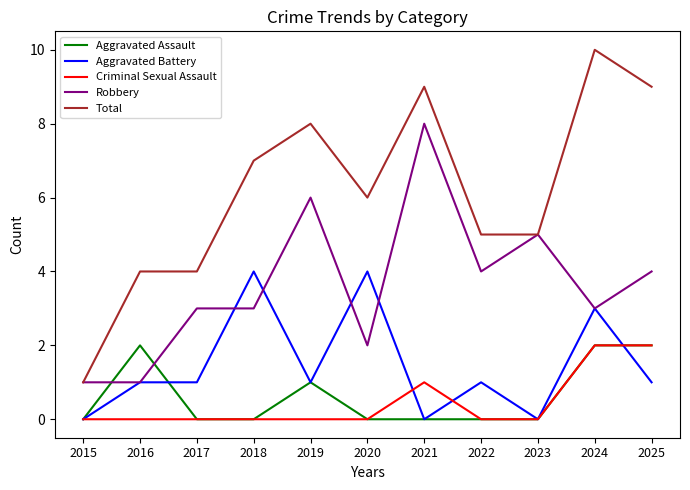

True or false: Aggravated Battery and Total intersect in this chart.

False